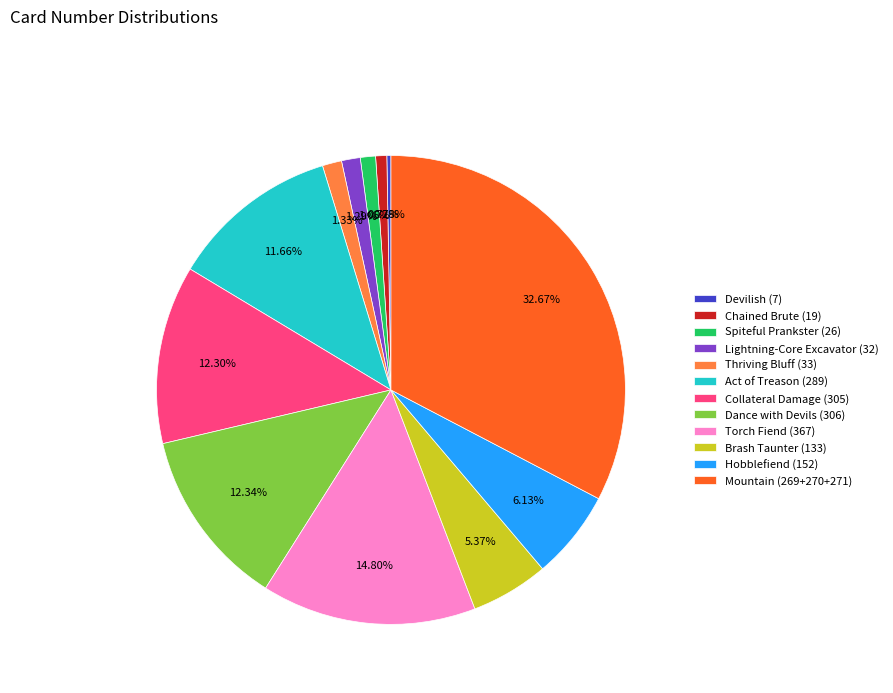

Count the number of slices in the pie.

12